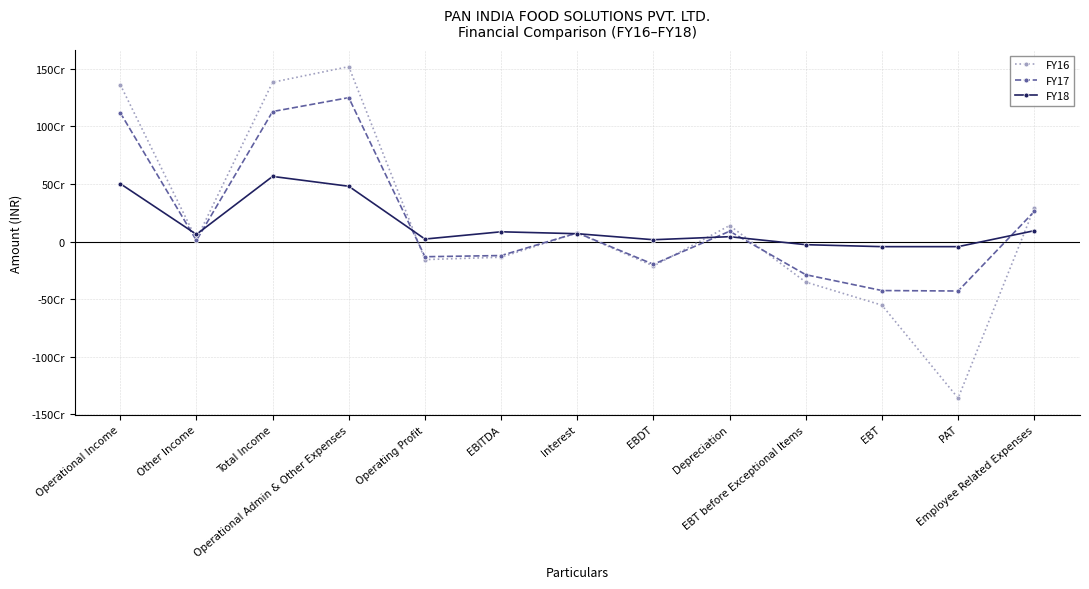

The FY16 series shows -551441000 at EBT. True or false?

True